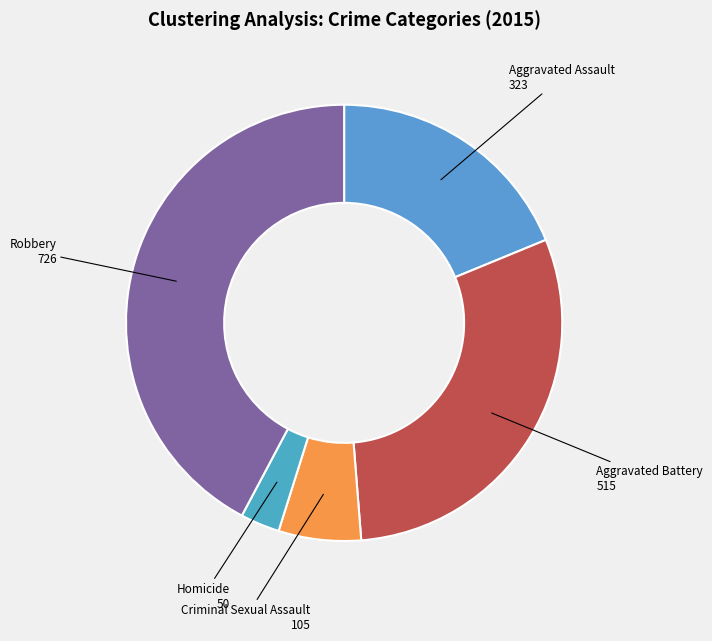

Which slice is the smallest?

Homicide